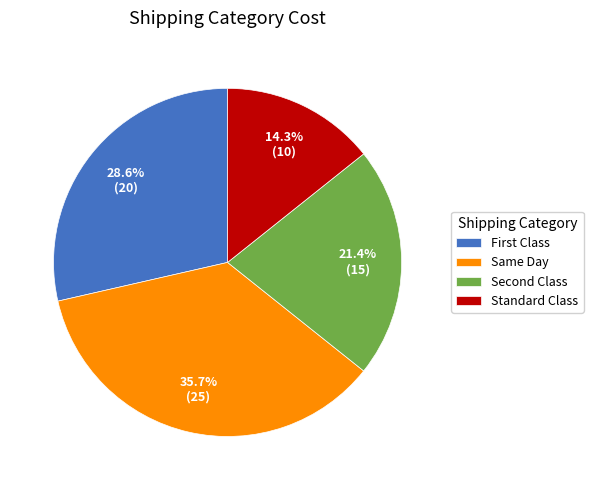

Which category has the biggest portion of the pie?

Same Day